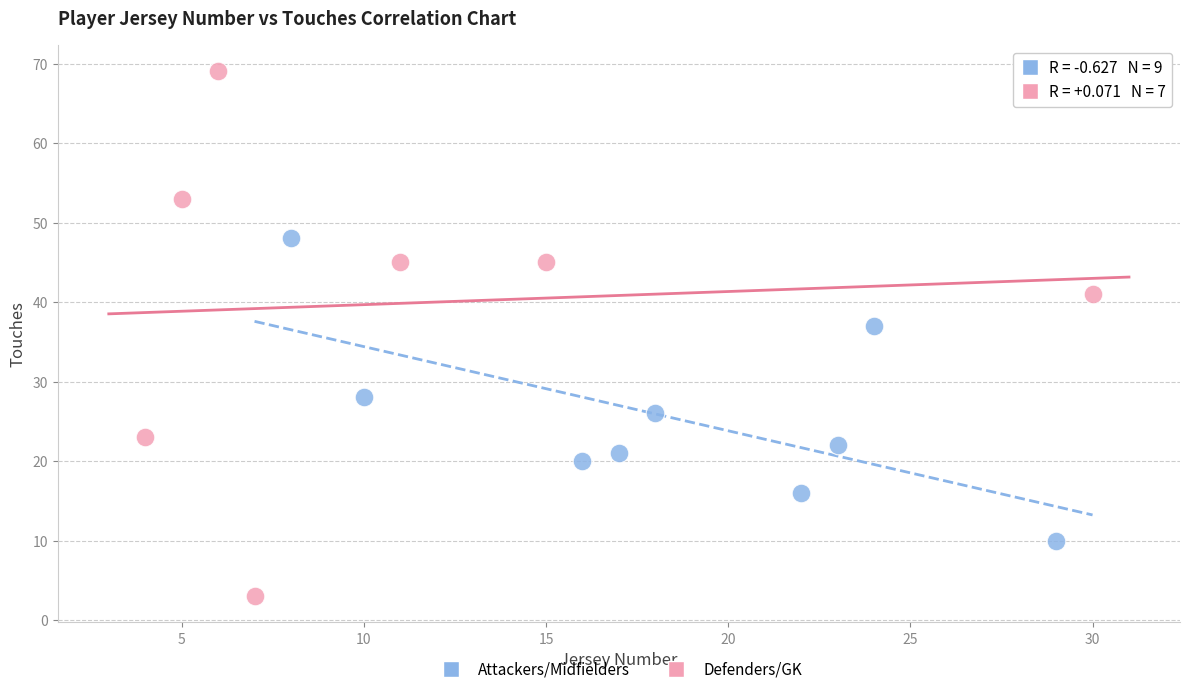

What are all the series names shown in the legend?

Attackers/Midfielders, Defenders/GK